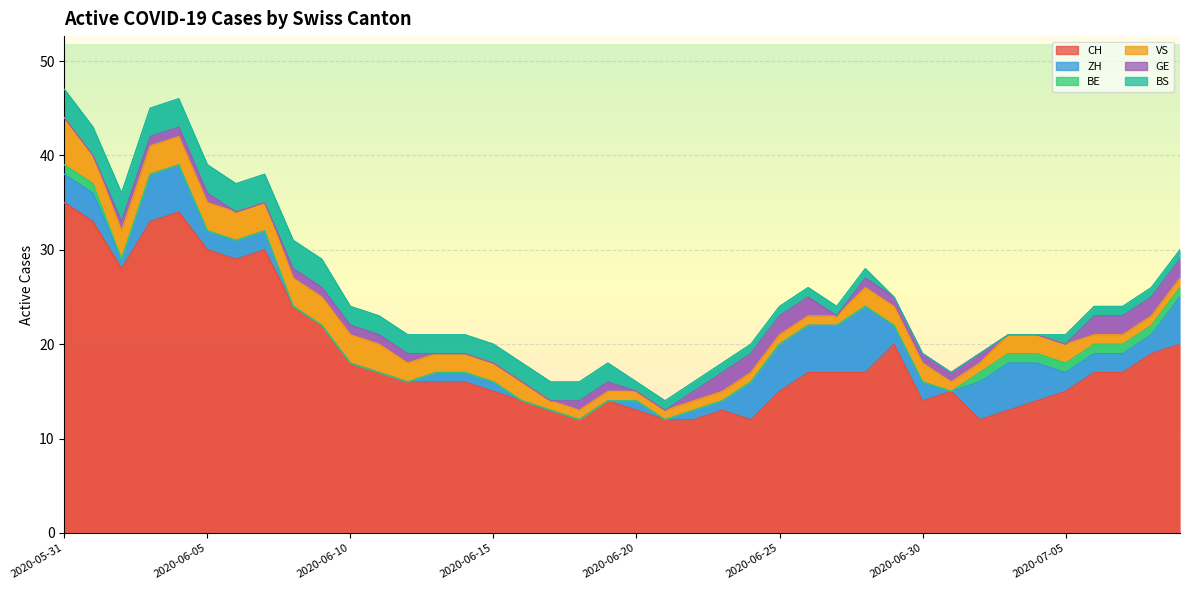

What is the label of the 39th point from the left?

2020-07-08